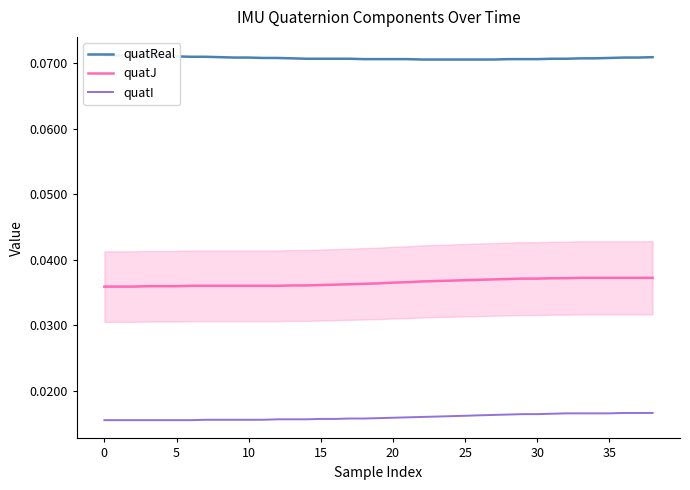

Reading left to right, what are all the values shown in this chart?

quatReal: 0.1	0.1	0.1	0.1	0.1	0.1	0.1	0.1	0.1	0.1	0.1	0.1	0.1	0.1	0.1	0.1	0.1	0.1	0.1	0.1	0.1	0.1	0.1	0.1	0.1	0.1	0.1	0.1	0.1	0.1	0.1	0.1	0.1	0.1	0.1	0.1	0.1	0.1	0.1
quatJ: 0.0	0.0	0.0	0.0	0.0	0.0	0.0	0.0	0.0	0.0	0.0	0.0	0.0	0.0	0.0	0.0	0.0	0.0	0.0	0.0	0.0	0.0	0.0	0.0	0.0	0.0	0.0	0.0	0.0	0.0	0.0	0.0	0.0	0.0	0.0	0.0	0.0	0.0	0.0
quatI: 0.0	0.0	0.0	0.0	0.0	0.0	0.0	0.0	0.0	0.0	0.0	0.0	0.0	0.0	0.0	0.0	0.0	0.0	0.0	0.0	0.0	0.0	0.0	0.0	0.0	0.0	0.0	0.0	0.0	0.0	0.0	0.0	0.0	0.0	0.0	0.0	0.0	0.0	0.0